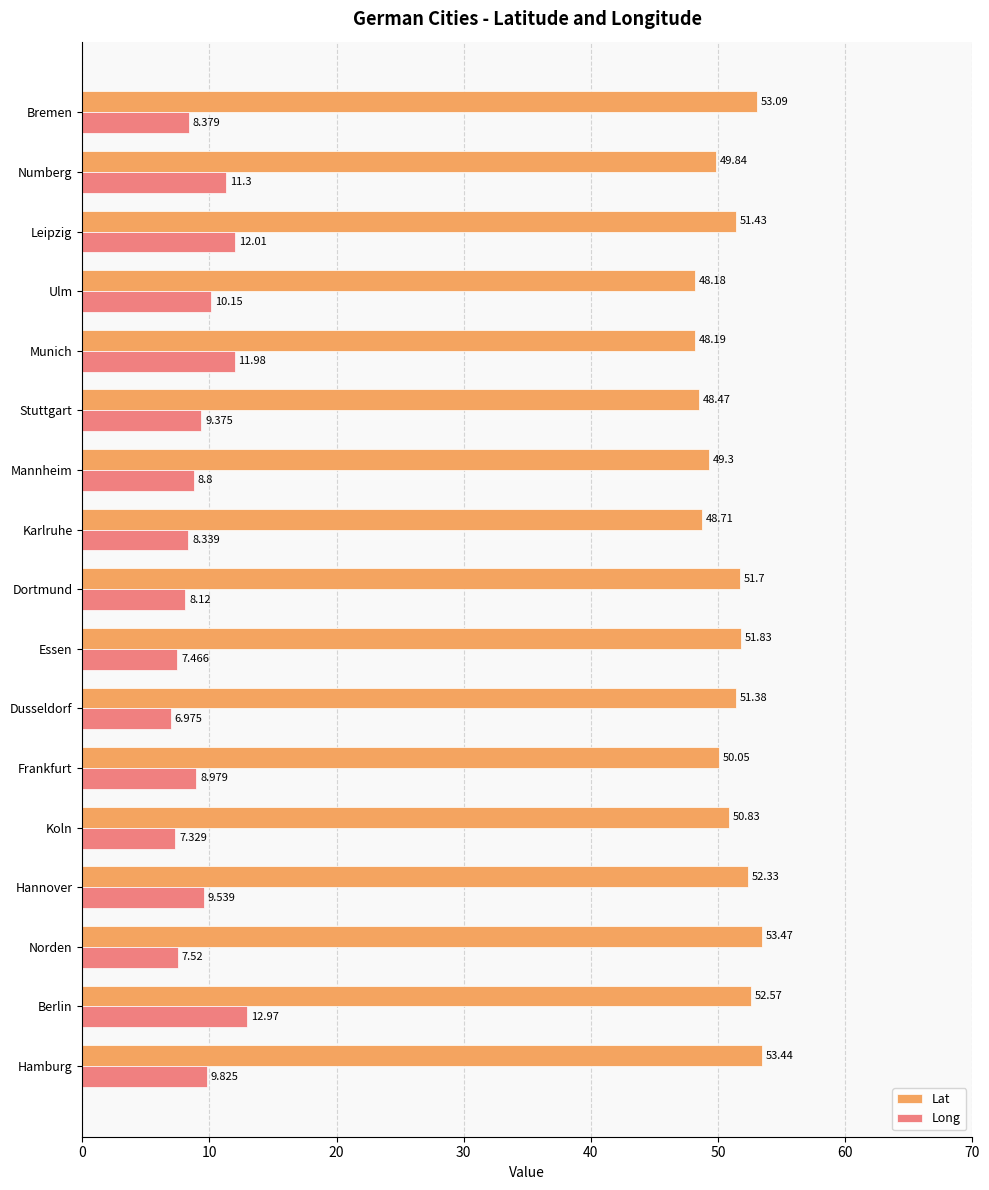

What is the greatest value displayed?

53.5